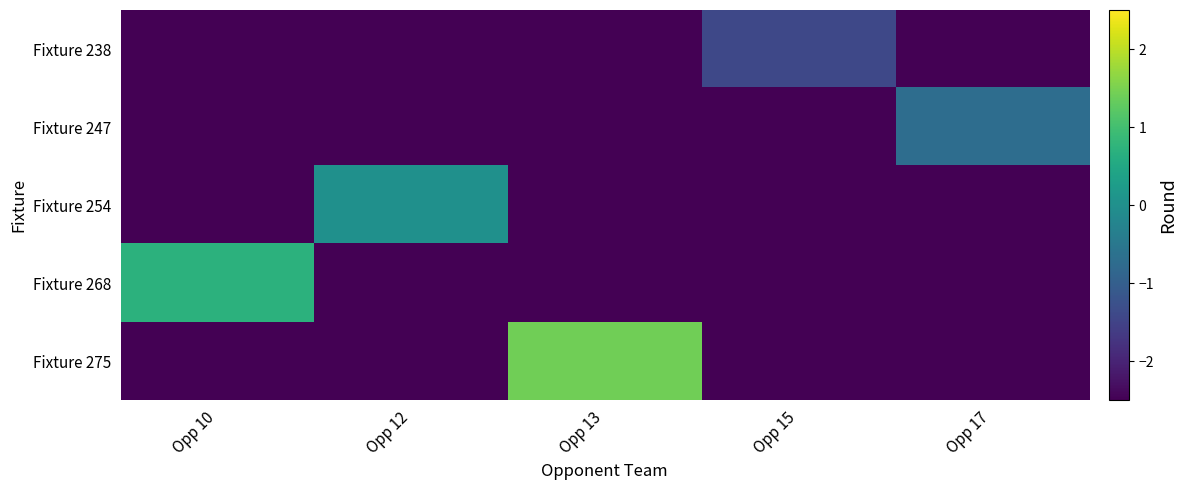

Which series has the largest total across all categories?

Fixture 275